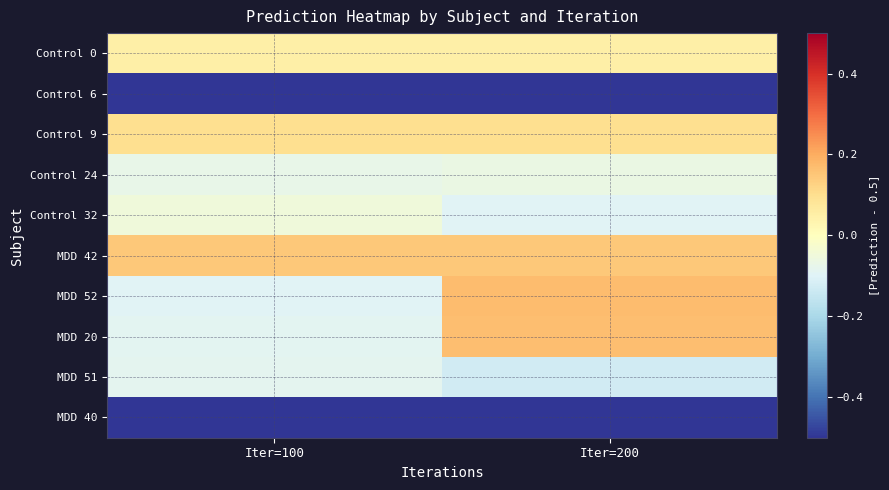

Reading right to left, list all the values displayed in this chart.

Control 0: Iter=200=0.0	Iter=100=0.0
Control 6: Iter=200=-0.5	Iter=100=-0.5
Control 9: Iter=200=0.1	Iter=100=0.1
Control 24: Iter=200=-0.1	Iter=100=-0.1
Control 32: Iter=200=-0.1	Iter=100=-0.0
MDD 42: Iter=200=0.1	Iter=100=0.1
MDD 52: Iter=200=0.2	Iter=100=-0.1
MDD 20: Iter=200=0.2	Iter=100=-0.1
MDD 51: Iter=200=-0.1	Iter=100=-0.1
MDD 40: Iter=200=-0.5	Iter=100=-0.5